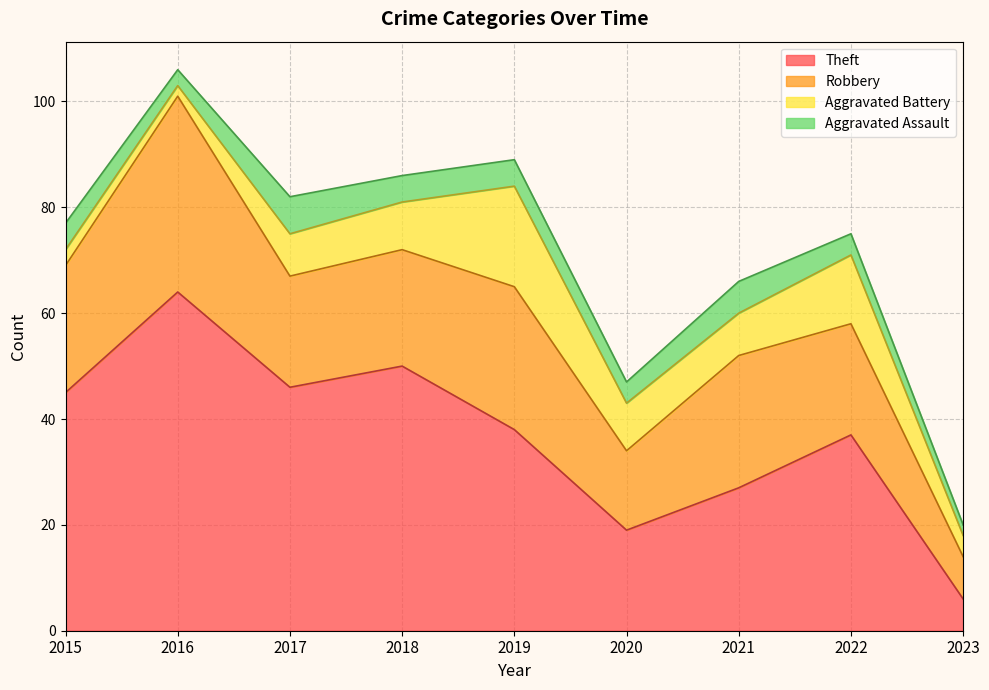

Which label corresponds to the largest value in the chart?

2016